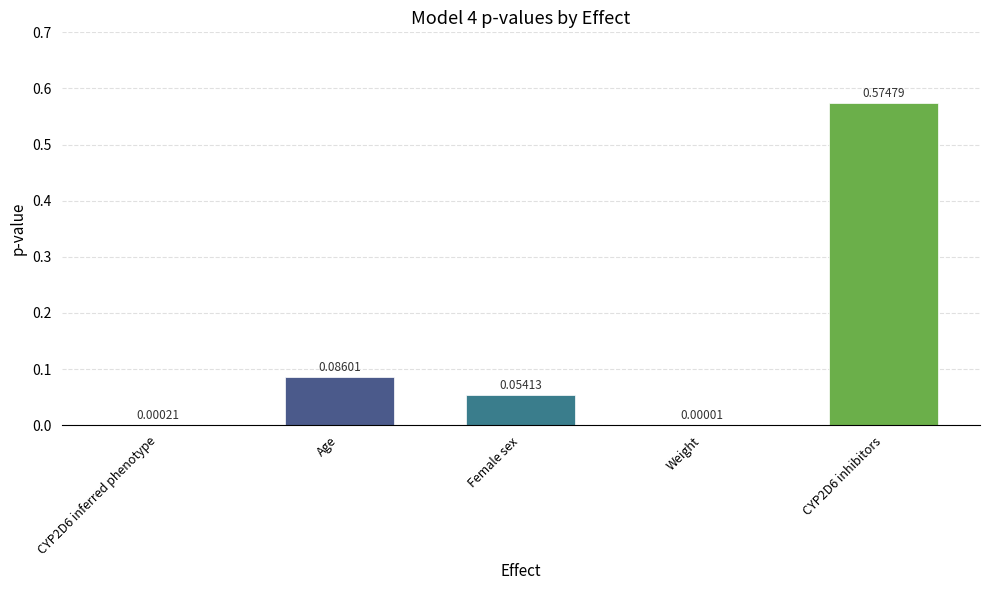

What is the sum of the values at CYP2D6 inhibitors and Age?

0.7